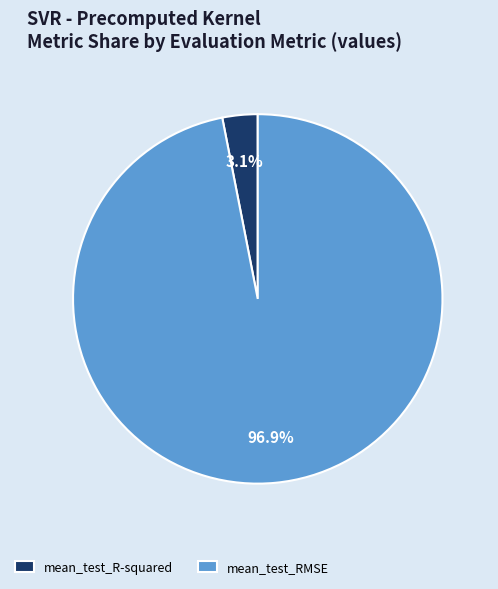

Combined, do mean_test_R-squared and mean_test_RMSE account for over 50%?

Yes